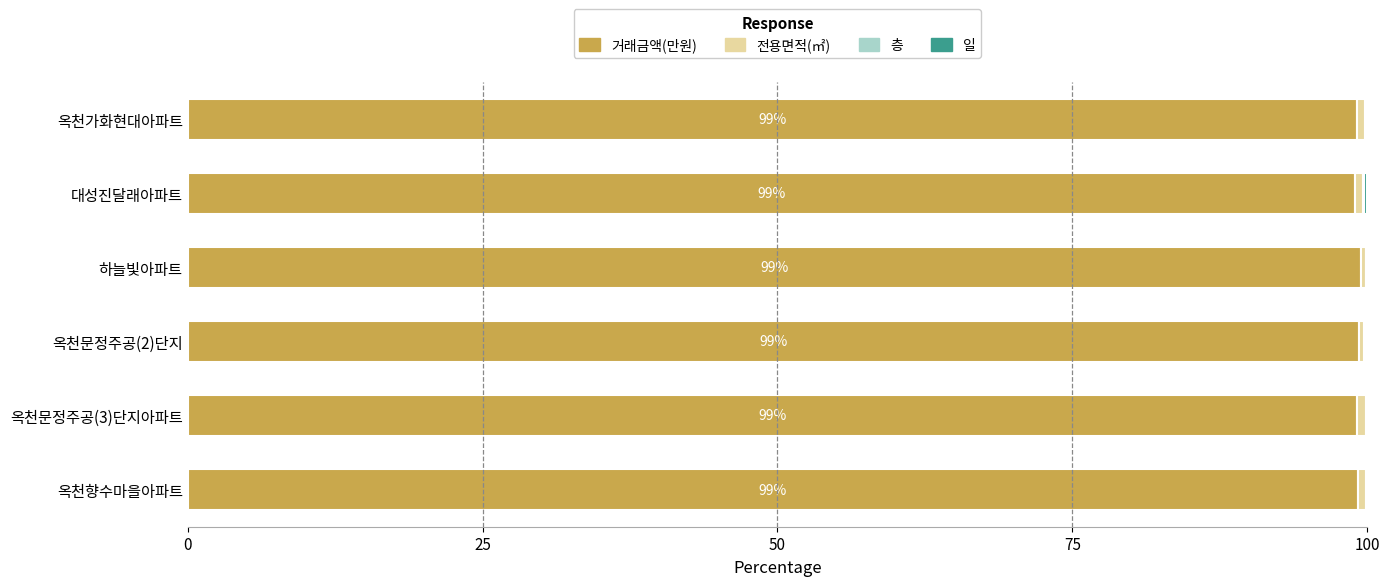

What is the highest value of the 거래금액(만원) series?

99.4